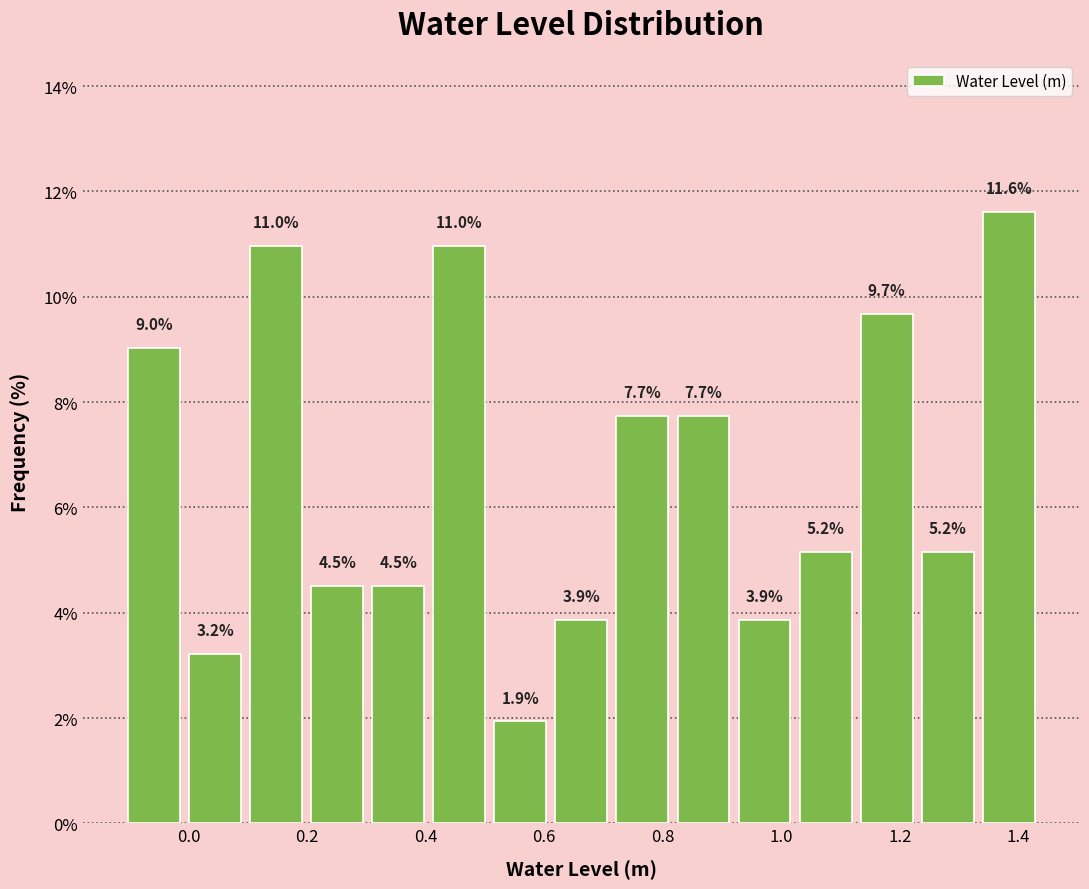

Reading left to right, list every bar in this chart as the range it spans on the x-axis followed by its height. The bar edges are not printed on the chart, so give them approximately, as read against the axis.

-0.10 to 0.00: 9.0
0.00 to 0.10: 3.2
0.10 to 0.20: 11.0
0.20 to 0.30: 4.5
0.30 to 0.40: 4.5
0.40 to 0.50: 11.0
0.50 to 0.62: 1.9
0.62 to 0.72: 3.9
0.72 to 0.82: 7.7
0.82 to 0.92: 7.7
0.92 to 1.02: 3.9
1.02 to 1.12: 5.2
1.12 to 1.22: 9.7
1.22 to 1.34: 5.2
1.34 to 1.44: 11.6